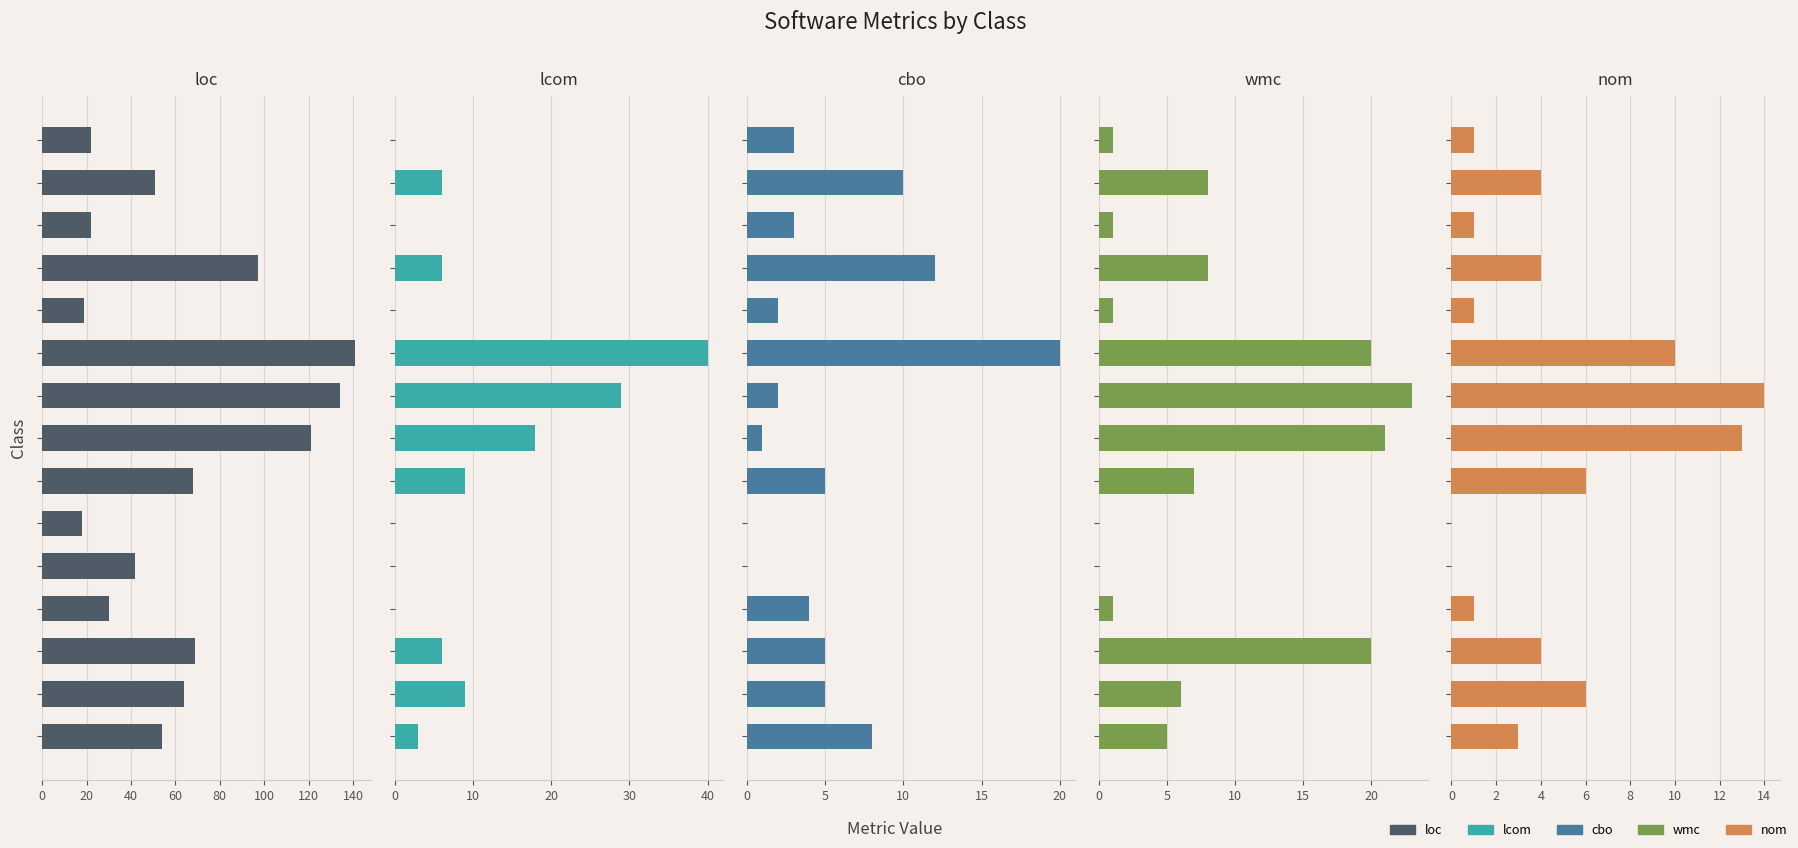

Is it true that wmc equals 21 at 140?

True